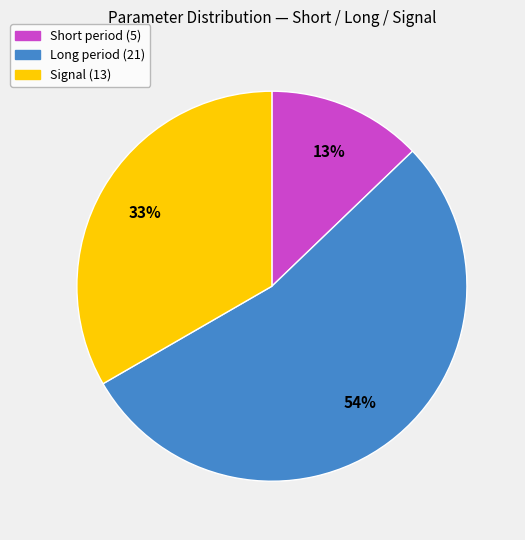

To the nearest percent, what is the average slice percentage?

33%